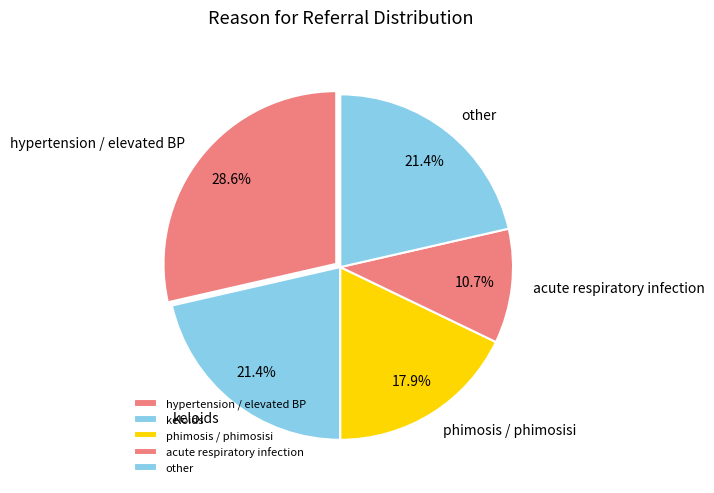

Does any single category account for the majority?

No